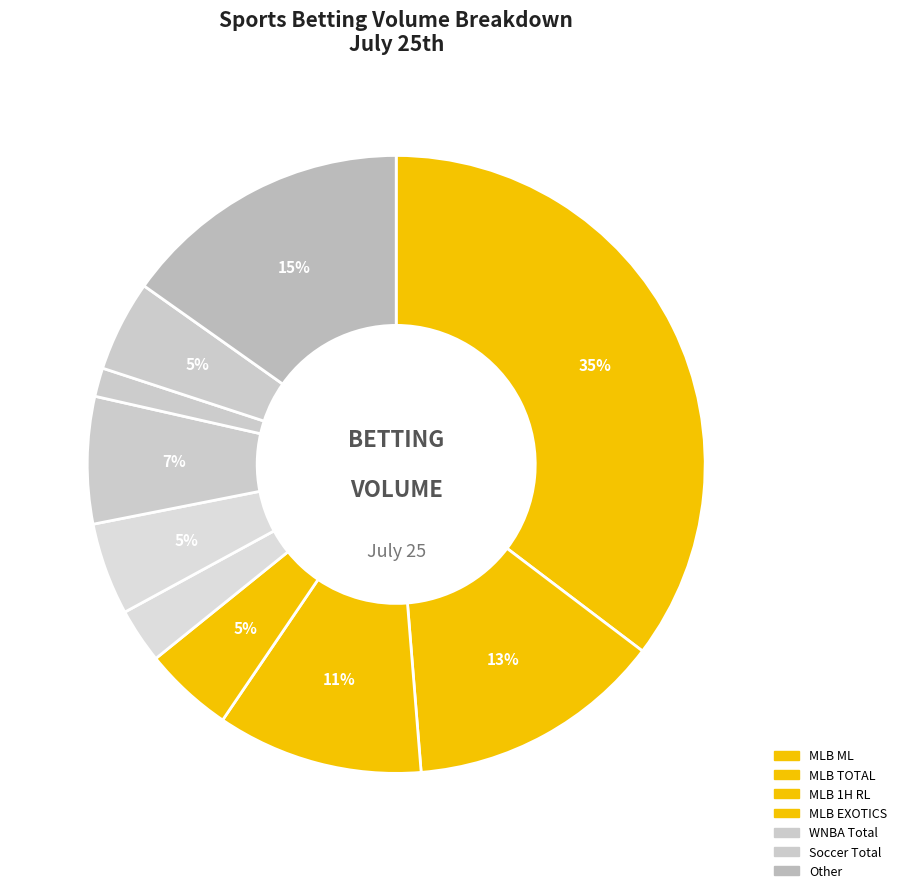

To the nearest percent, what is the average slice percentage?

10%